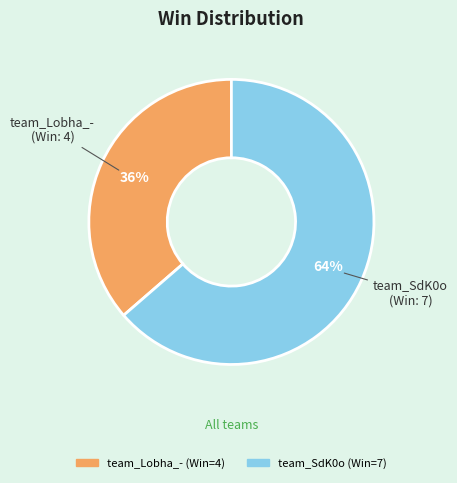

Between team_SdK0o and team_Lobha_-, which is larger?

team_SdK0o